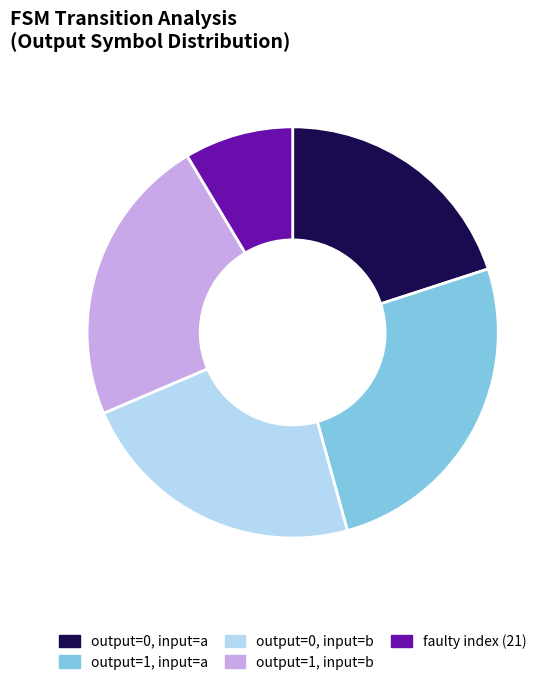

Count the number of slices in the pie.

5